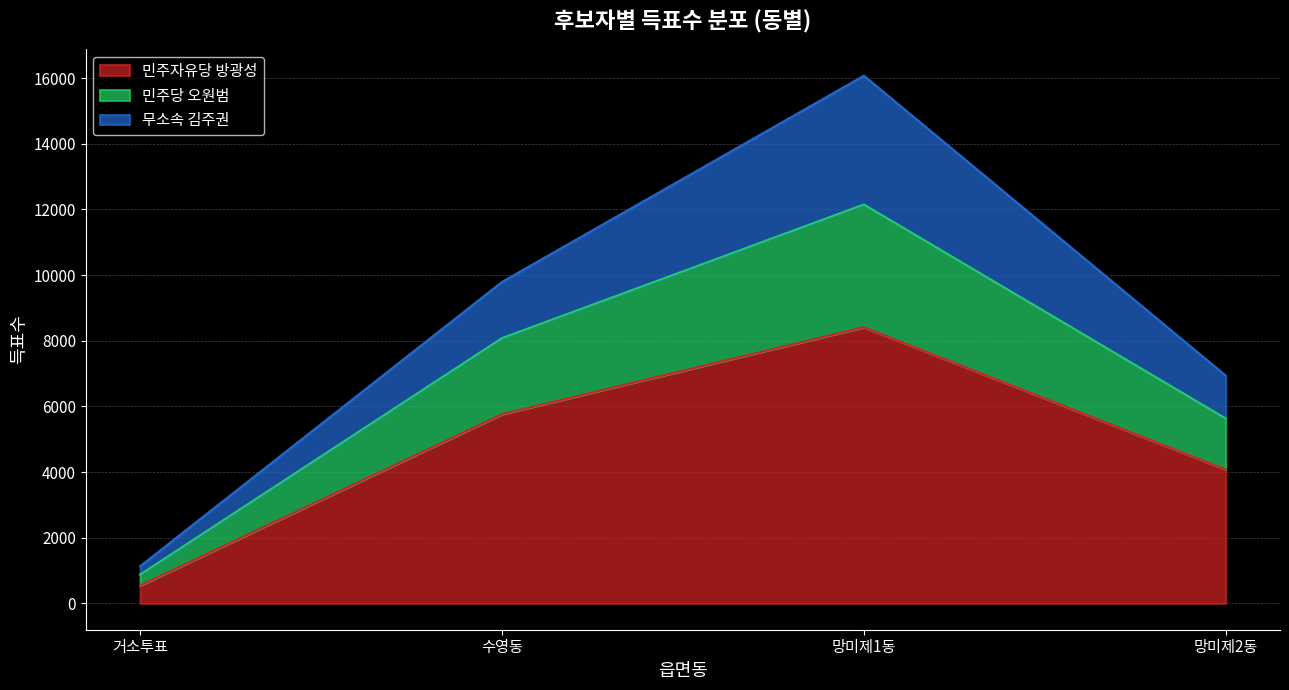

What is the total value across all series at 망미제2동?

6936